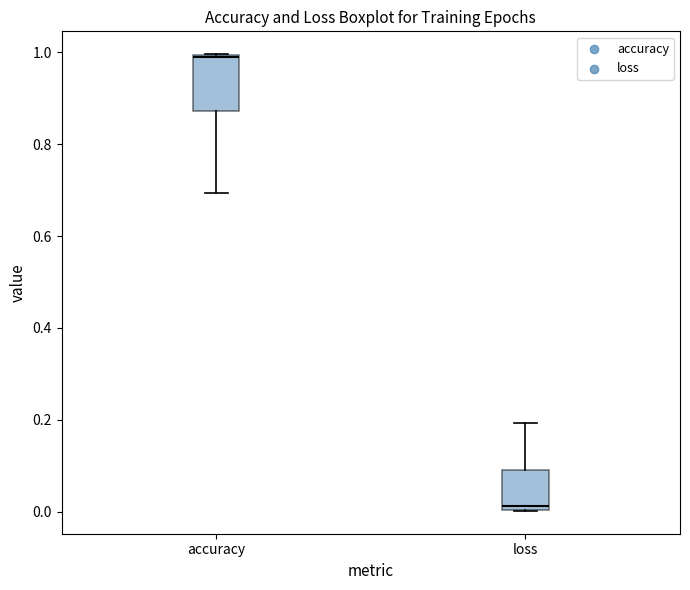

Comparing the boxes themselves (not the whiskers), which one is the tallest?

accuracy